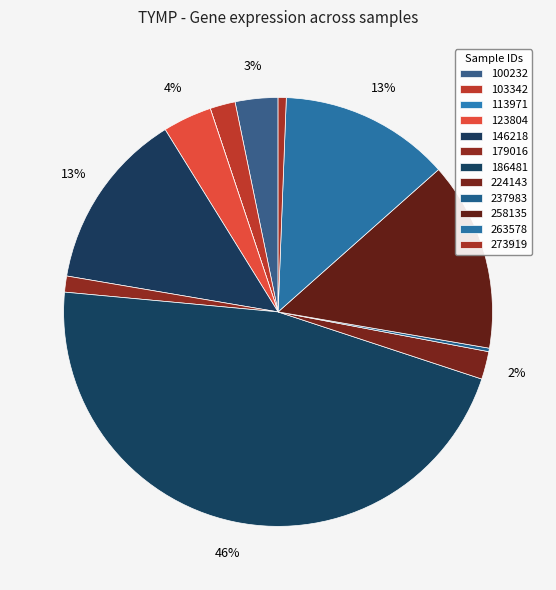

What portion of the pie excludes 113971?

100.0%